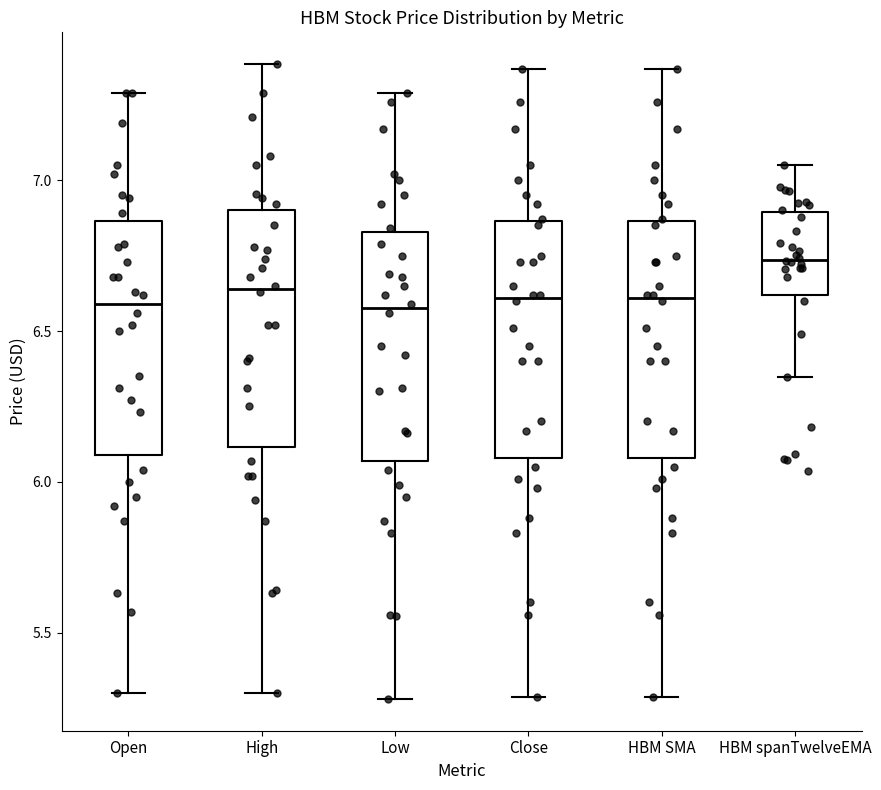

Where is the upper edge of the box for High on the y-axis? The values are not printed on the chart, so give them approximately, as read against the axis.

6.90